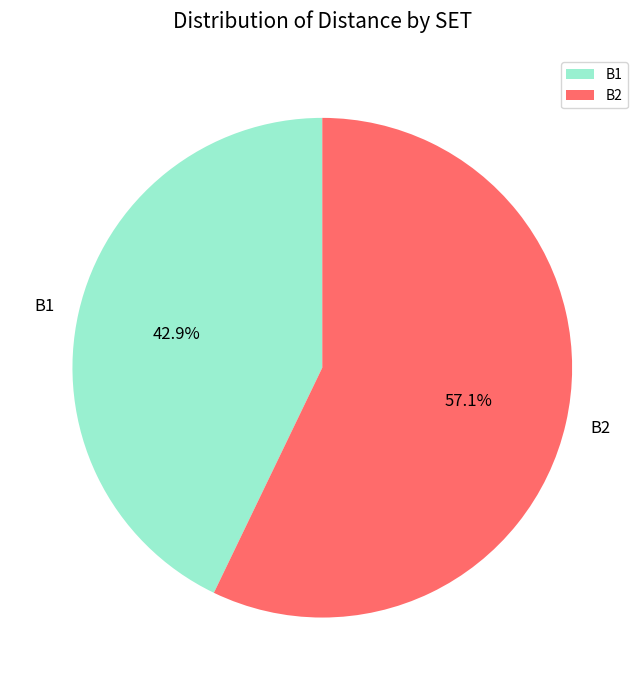

Which slice is the largest?

B2